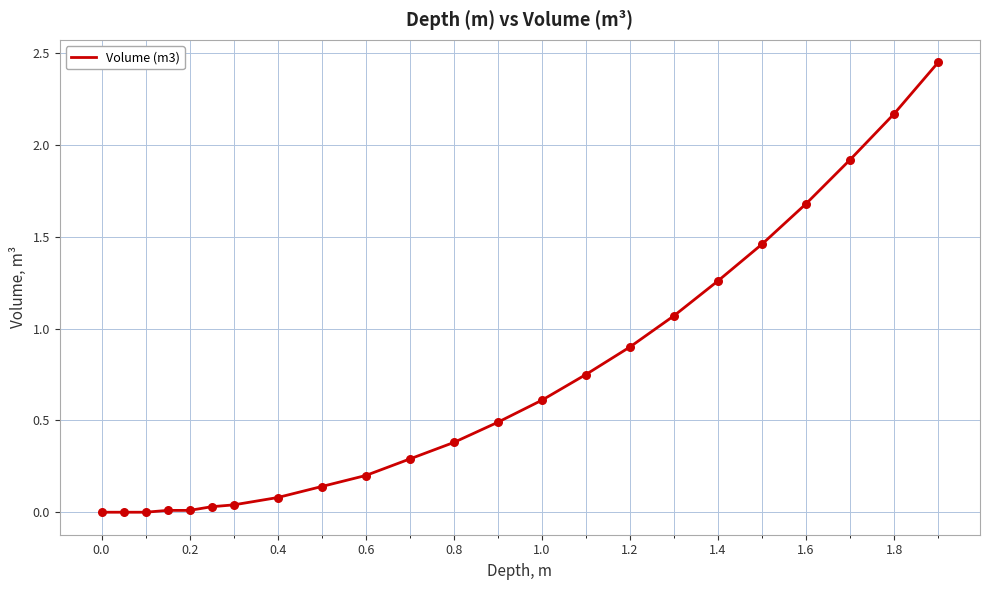

Is this an area chart (filled region under the line)?

No